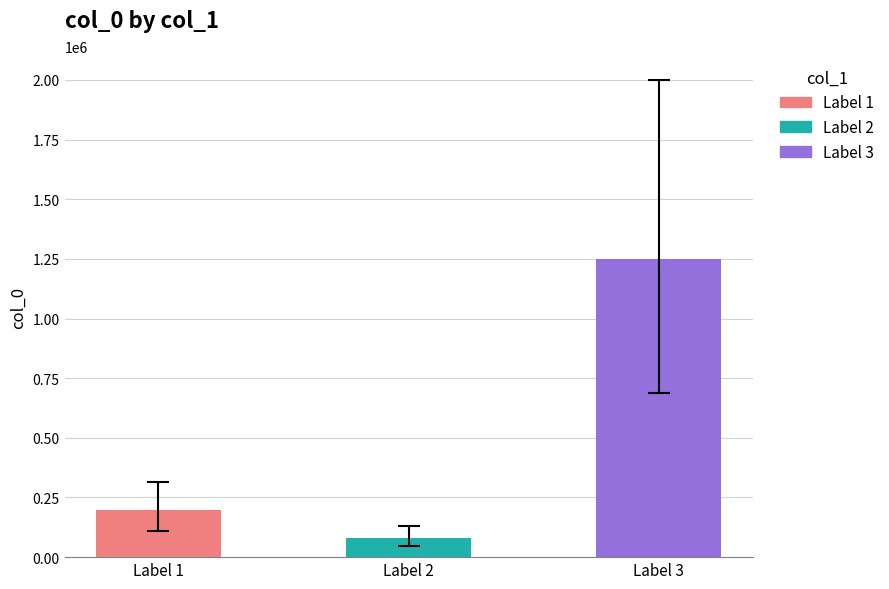

True or false: the data shows 276422 at Label 1.

False